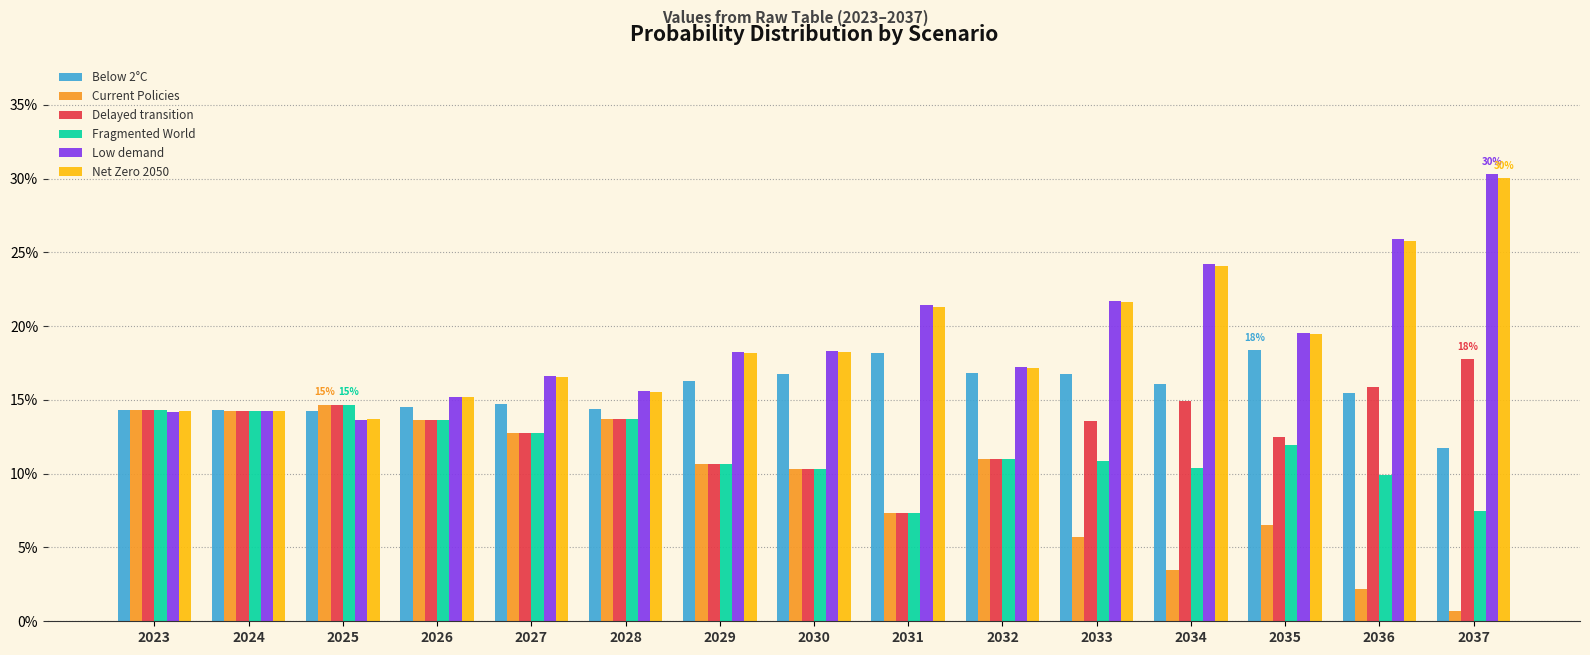

Between 2029 and 2037, which is larger?

2029